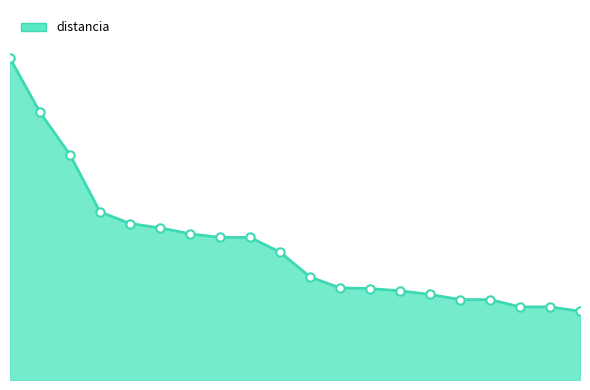

What is the smallest value displayed?

94